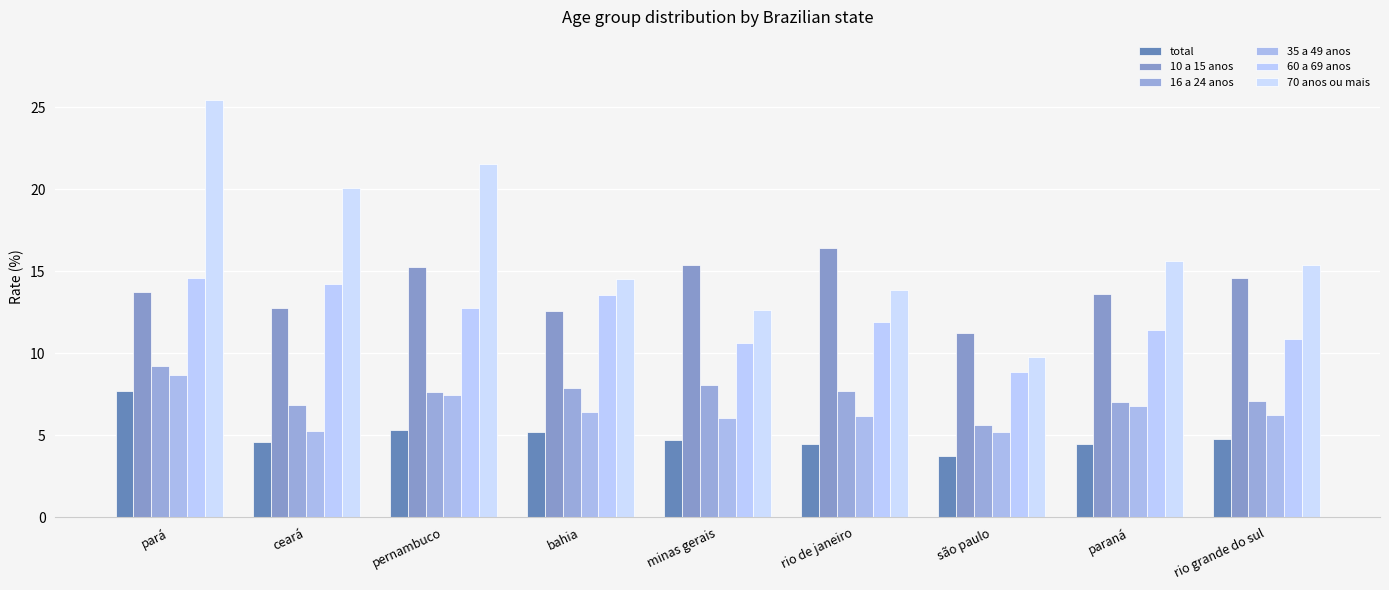

What is the label of the 3rd bar from the left?

pernambuco